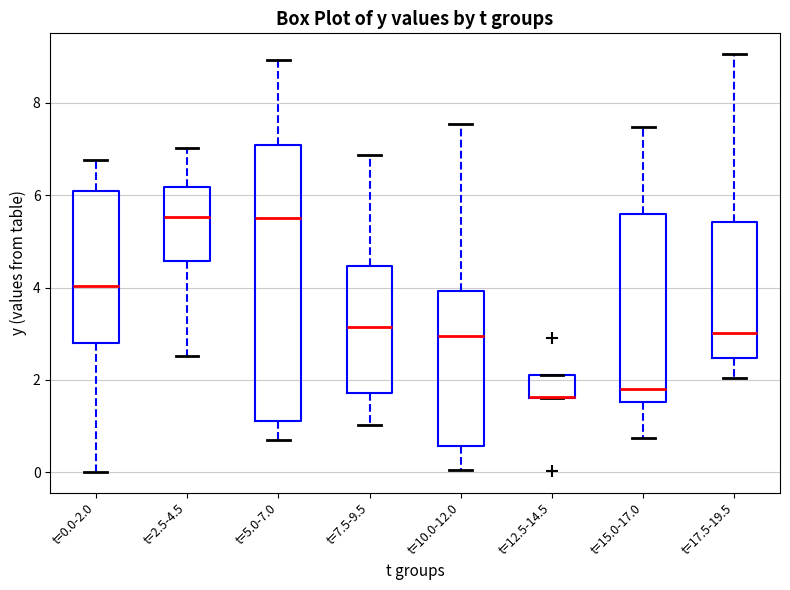

Reading left to right, transcribe this box plot: for each box, give where its median line is, the range the box spans, and where its two whiskers end, as read against the y-axis. The values are not printed on the chart, so give them approximately, as read against the axis.

t=0.0-2.0: median 4.0, box 2.8 to 6.0, whiskers 0.0 to 6.8
t=2.5-4.5: median 5.6, box 4.6 to 6.2, whiskers 2.6 to 7.0
t=5.0-7.0: median 5.6, box 1.2 to 7.0, whiskers 0.6 to 9.0
t=7.5-9.5: median 3.2, box 1.8 to 4.4, whiskers 1.0 to 6.8
t=10.0-12.0: median 3.0, box 0.6 to 4.0, whiskers 0.0 to 7.6
t=12.5-14.5: median 1.6 (drawn on the box's lower edge), box 1.6 to 2.0, whiskers 1.6 to 2.0
t=15.0-17.0: median 1.8, box 1.6 to 5.6, whiskers 0.8 to 7.4
t=17.5-19.5: median 3.0, box 2.4 to 5.4, whiskers 2.0 to 9.0